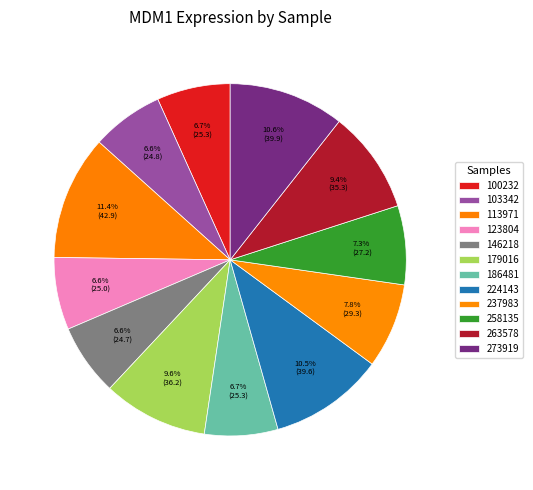

True or false: 113971 accounts for 1% of the total.

False